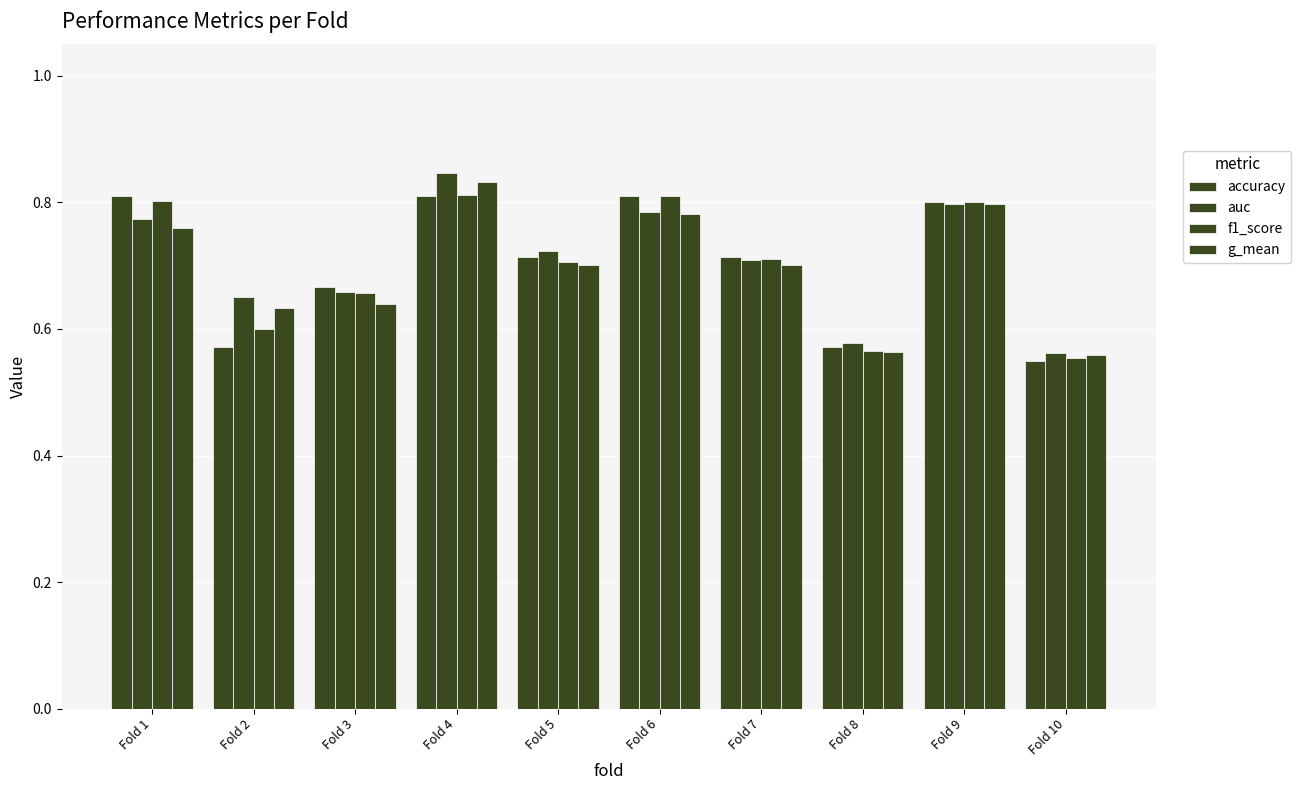

What is the difference between the second highest and second lowest values in the auc series?

0.2